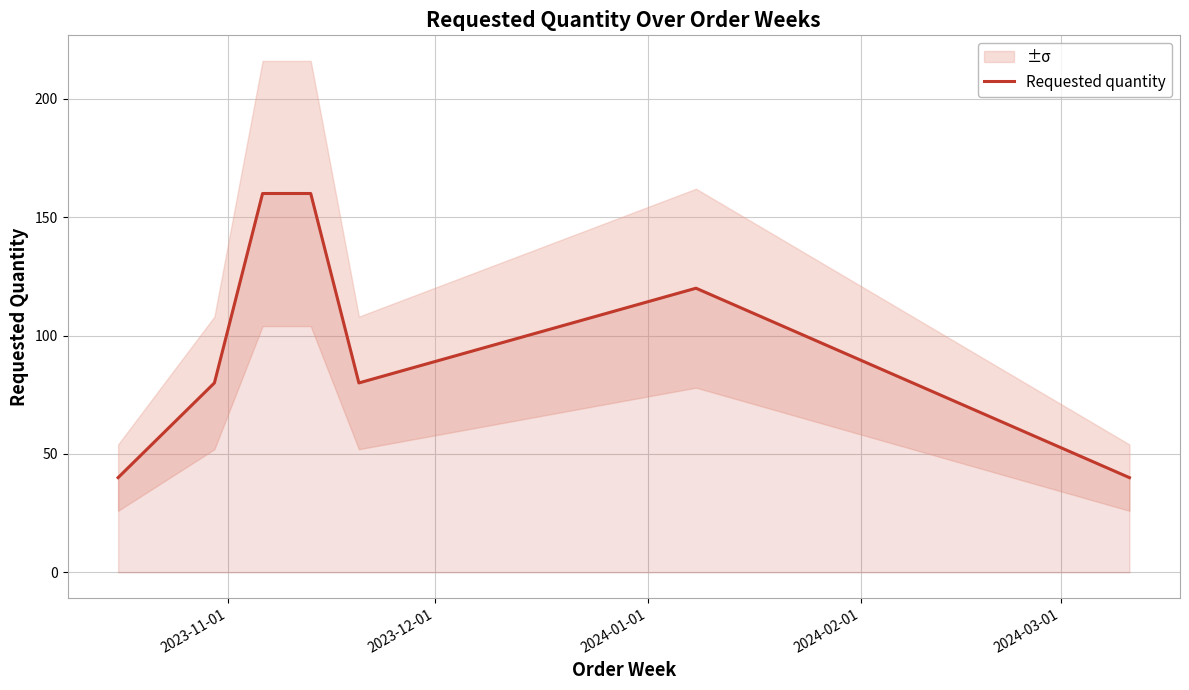

What is the minimum value for Requested quantity?

40